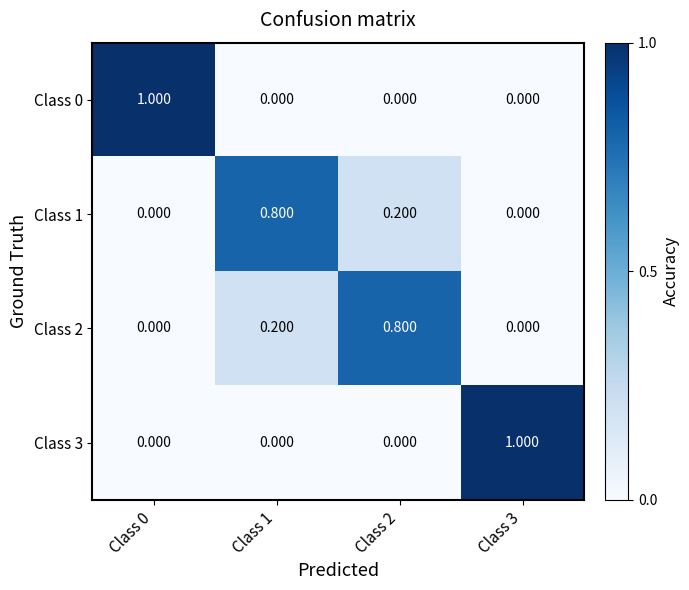

Is the value of Class 1 at Class 1 greater than the value of Class 2 at Class 3?

Yes